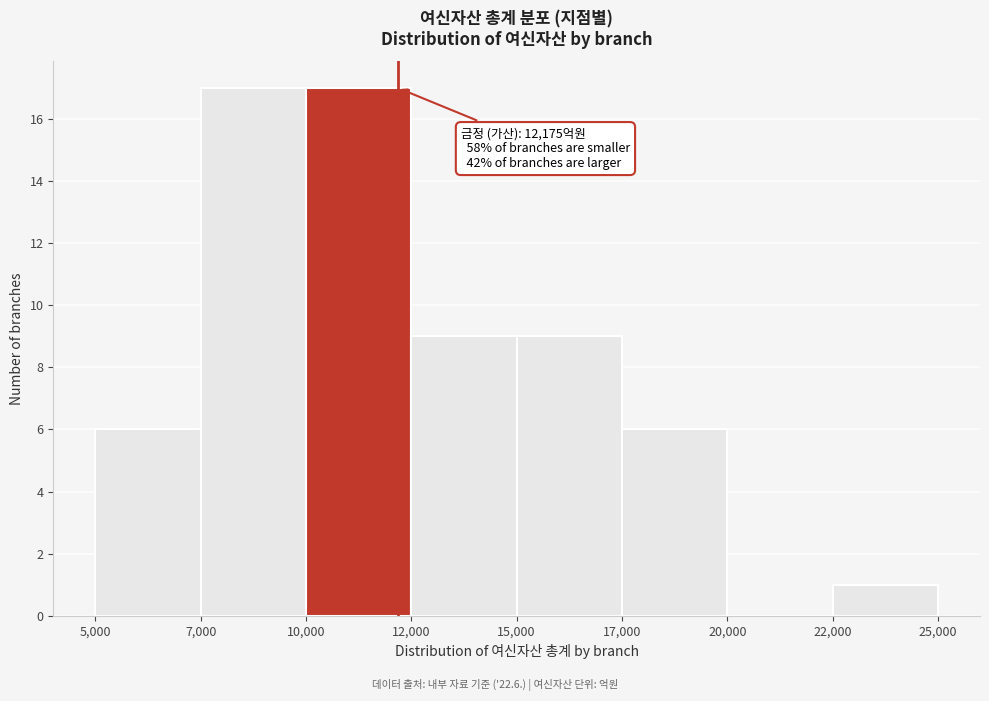

Reading right to left, transcribe all the data shown in this chart.

22,000=1	20,000=0	17,000=6	15,000=9	12,000=9	10,000=17	7,000=17	5,000=6